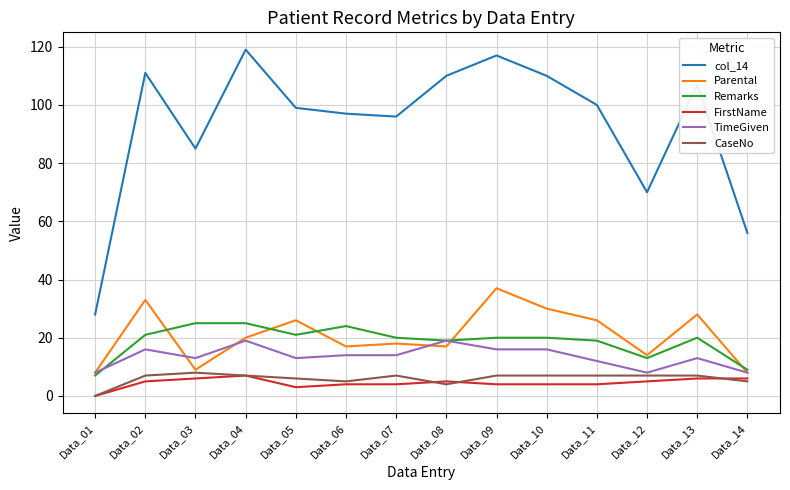

The value of CaseNo at Data_11 is 7. True or false?

True